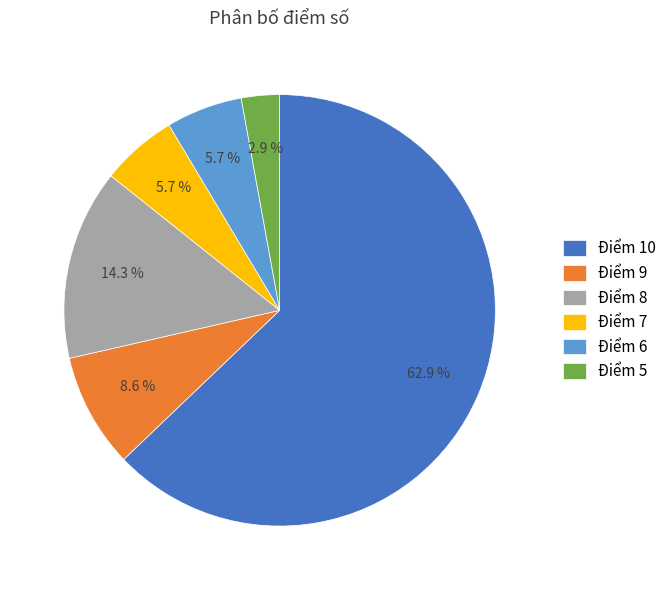

Between Điểm 9 and Điểm 5, which is larger?

Điểm 9